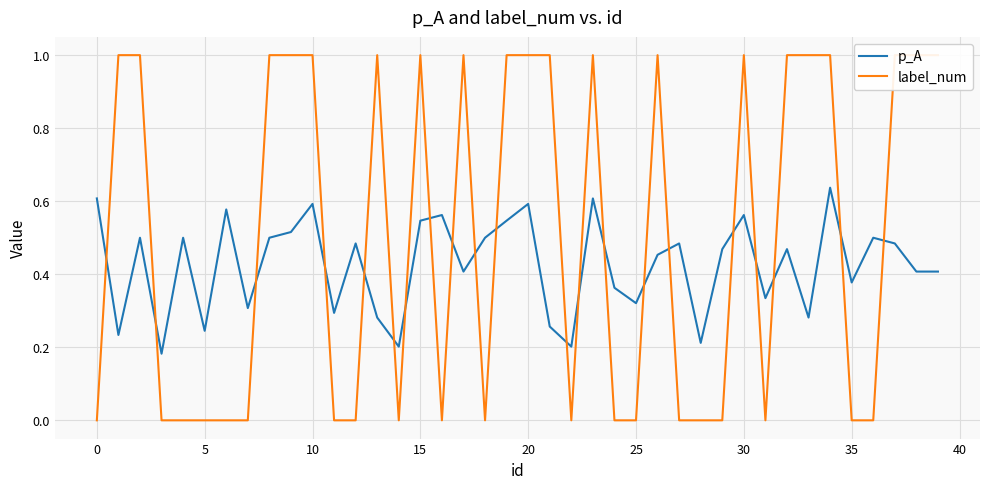

At 34, list the series in order from largest to smallest.

label_num, p_A